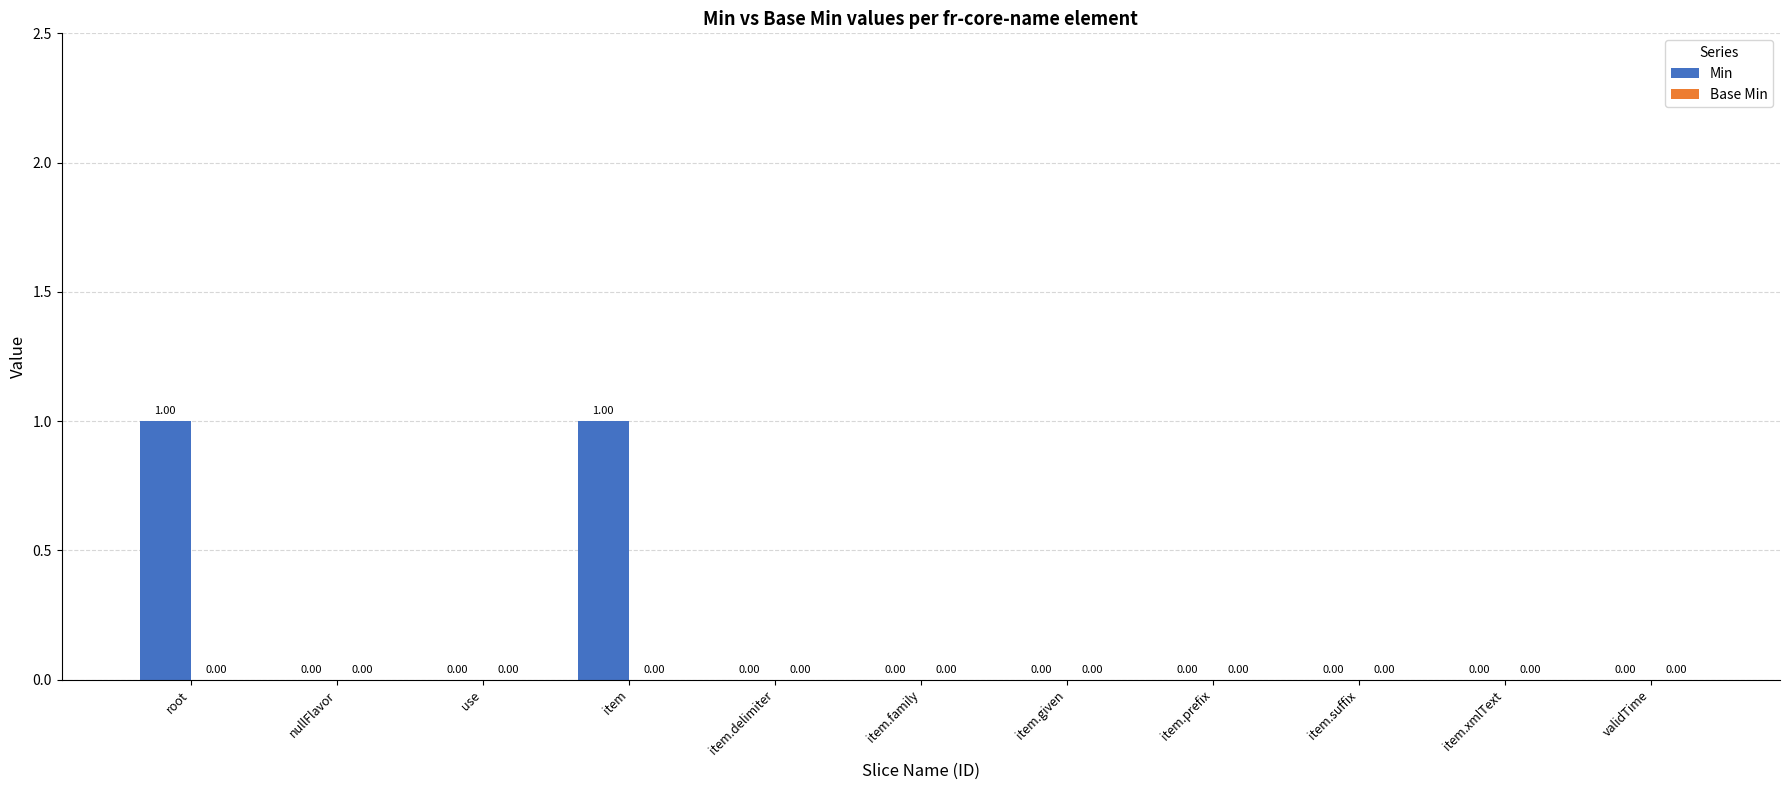

Which has a higher value, item.xmlText or root?

root